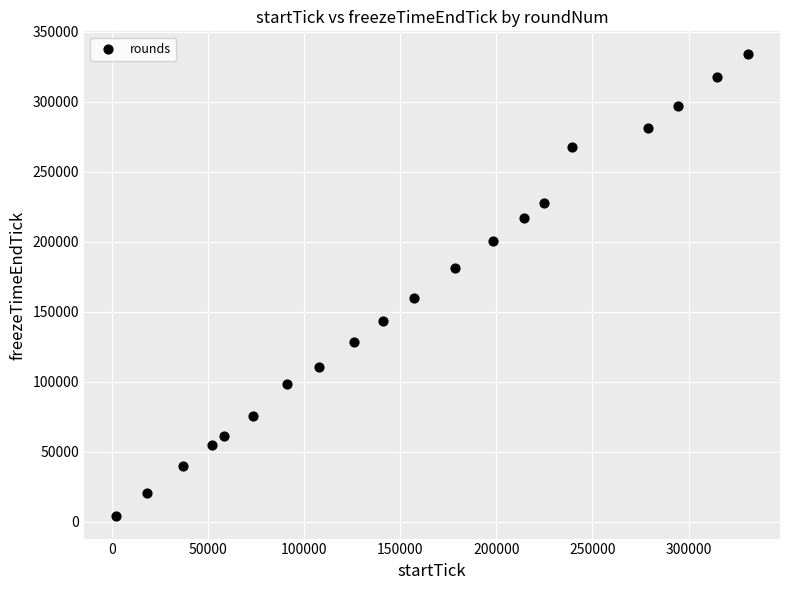

What is the range of Y values (max minus min)?

329361